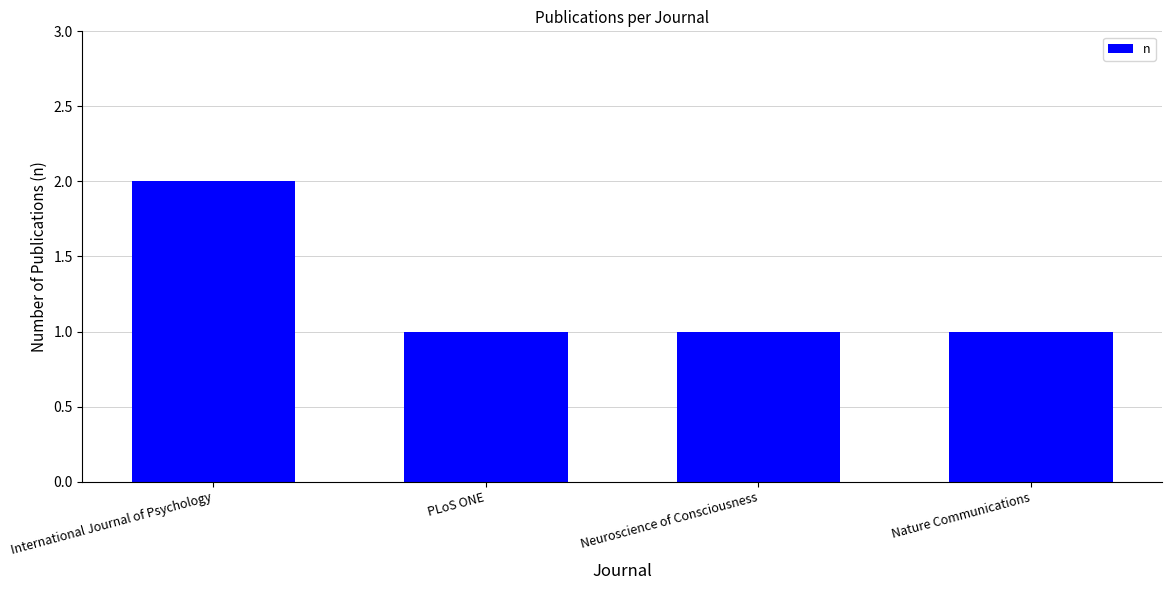

What is the value of the 4th bar from the left?

1